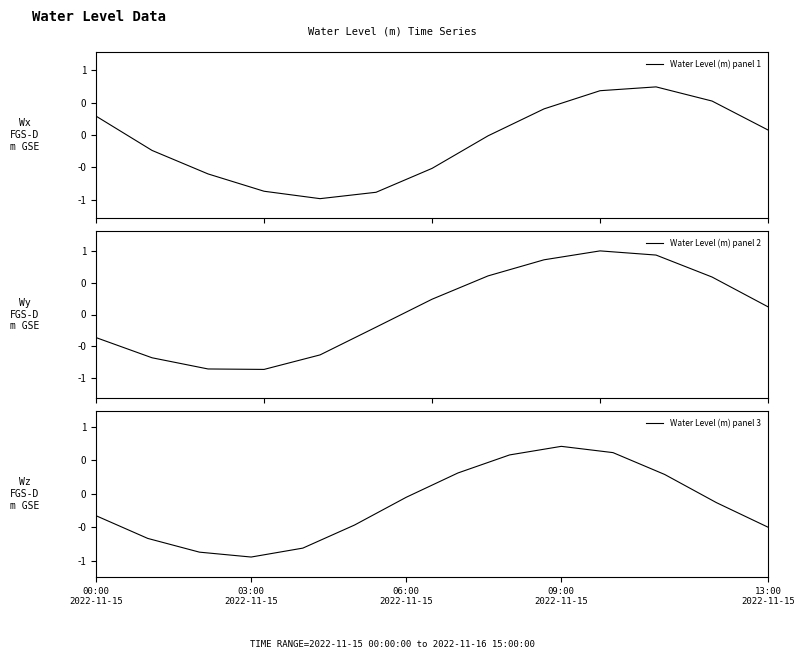

How many values are below zero?

22